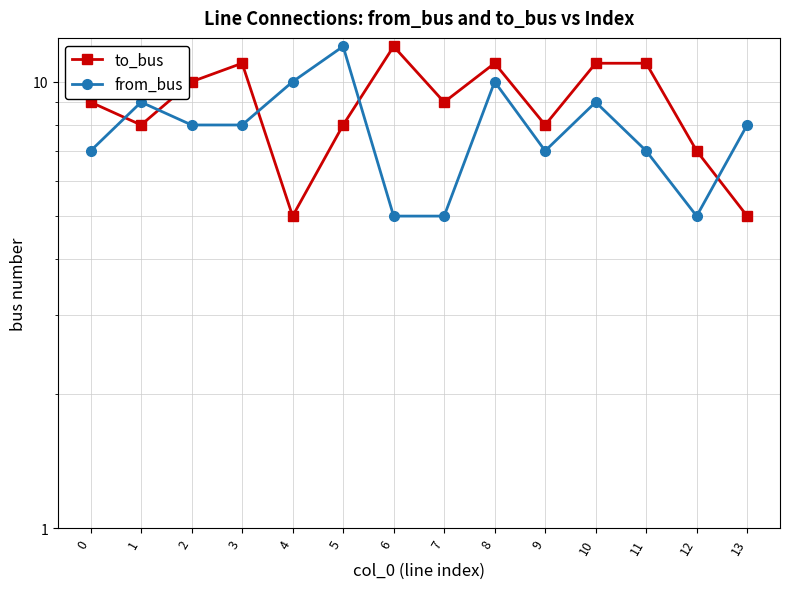

What is the minimum value shown in the chart?

5